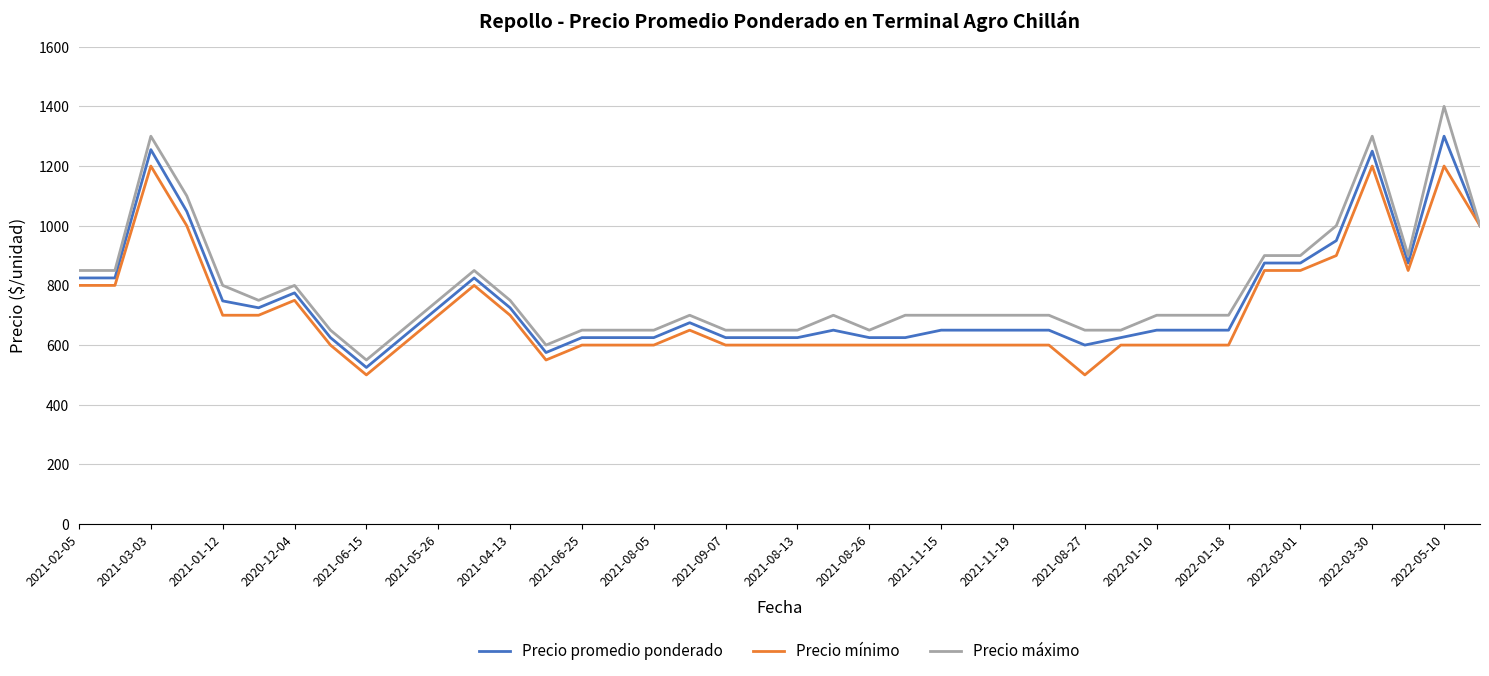

What is the maximum value shown in the chart?

1400